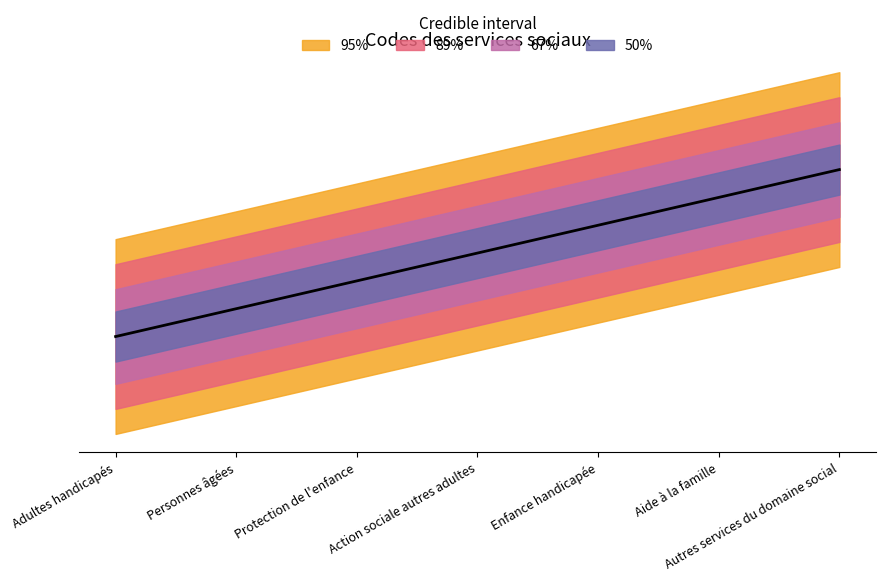

Which label corresponds to the smallest value in the chart?

Adultes handicapés